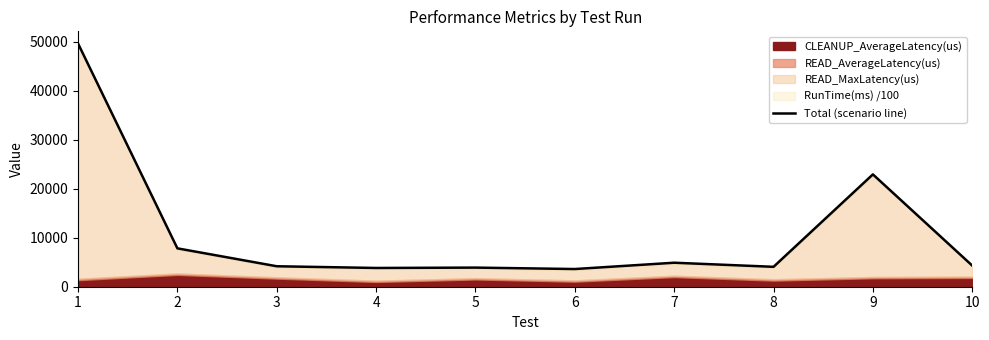

What is the greatest value displayed?

49596.1